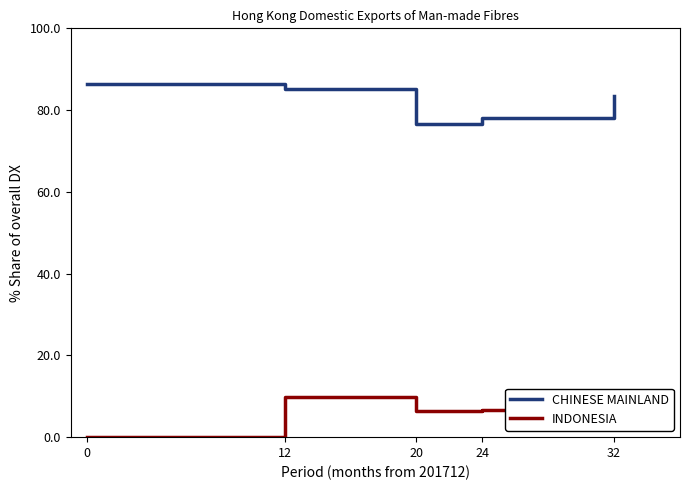

How many lines are shown in the chart?

2